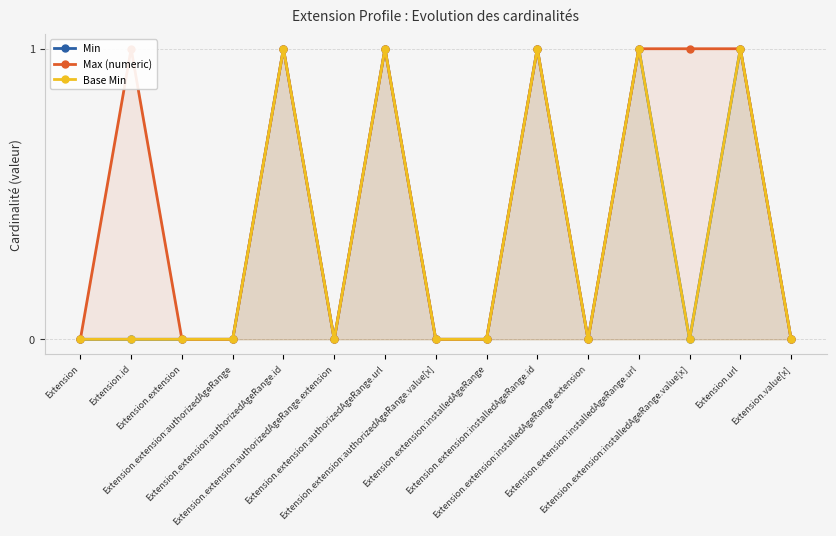

Reading left to right, transcribe all the data shown in this chart.

Min: 0	0	0	0	1	0	1	0	0	1	0	1	0	1	0
Max (numeric): 0	1	0	0	1	0	1	0	0	1	0	1	1	1	0
Base Min: 0	0	0	0	1	0	1	0	0	1	0	1	0	1	0